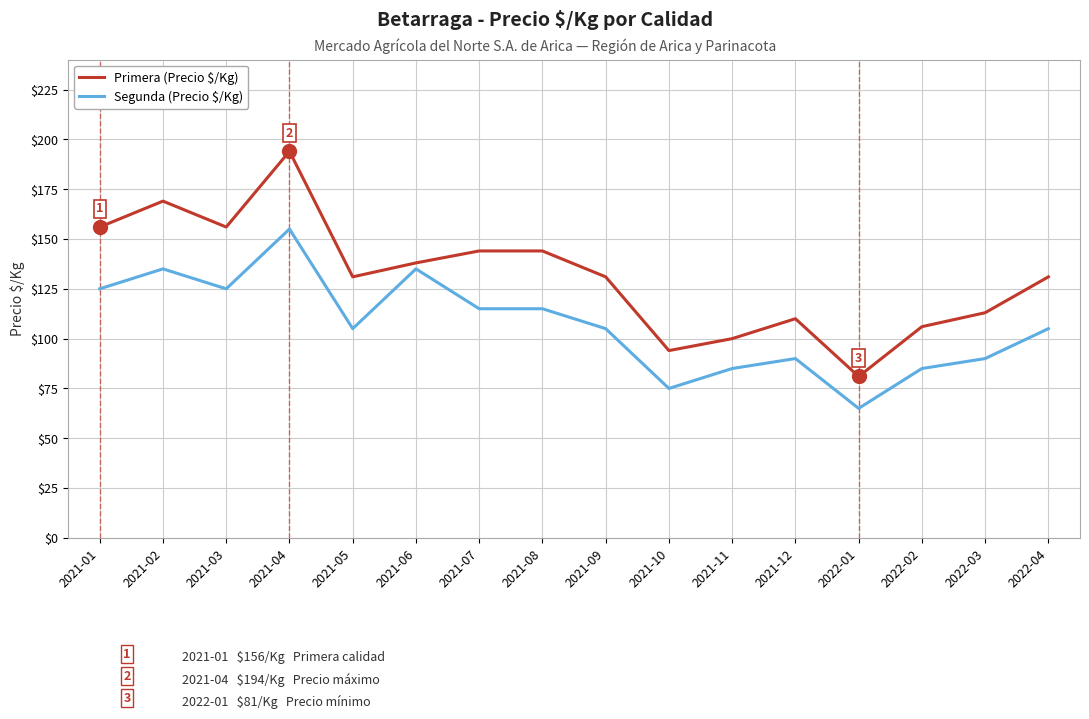

What value does the Segunda (Precio $/Kg) series have at 2021-07, to the nearest 5?

115